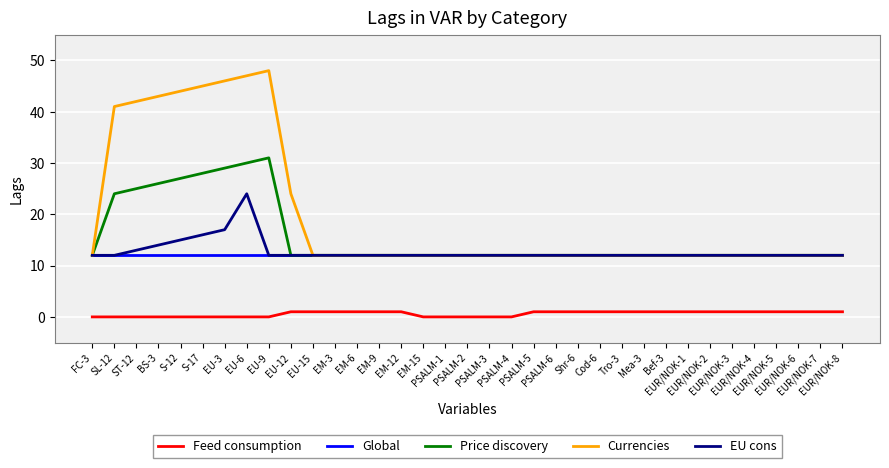

Reading left to right, what are all the values shown in this chart?

Feed consumption: FC-3=0	SL-12=0	ST-12=0	BS-3=0	S-12=0	S-17=0	EU-3=0	EU-6=0	EU-9=0	EU-12=1	EU-15=1	EM-3=1	EM-6=1	EM-9=1	EM-12=1	EM-15=0	PSALM-1=0	PSALM-2=0	PSALM-3=0	PSALM-4=0	PSALM-5=1	PSALM-6=1	Shr-6=1	Cod-6=1	Tro-3=1	Mea-3=1	Bef-3=1	EUR/NOK-1=1	EUR/NOK-2=1	EUR/NOK-3=1	EUR/NOK-4=1	EUR/NOK-5=1	EUR/NOK-6=1	EUR/NOK-7=1	EUR/NOK-8=1
Global: FC-3=12	SL-12=12	ST-12=12	BS-3=12	S-12=12	S-17=12	EU-3=12	EU-6=12	EU-9=12	EU-12=12	EU-15=12	EM-3=12	EM-6=12	EM-9=12	EM-12=12	EM-15=12	PSALM-1=12	PSALM-2=12	PSALM-3=12	PSALM-4=12	PSALM-5=12	PSALM-6=12	Shr-6=12	Cod-6=12	Tro-3=12	Mea-3=12	Bef-3=12	EUR/NOK-1=12	EUR/NOK-2=12	EUR/NOK-3=12	EUR/NOK-4=12	EUR/NOK-5=12	EUR/NOK-6=12	EUR/NOK-7=12	EUR/NOK-8=12
Price discovery: FC-3=12	SL-12=24	ST-12=25	BS-3=26	S-12=27	S-17=28	EU-3=29	EU-6=30	EU-9=31	EU-12=12	EU-15=12	EM-3=12	EM-6=12	EM-9=12	EM-12=12	EM-15=12	PSALM-1=12	PSALM-2=12	PSALM-3=12	PSALM-4=12	PSALM-5=12	PSALM-6=12	Shr-6=12	Cod-6=12	Tro-3=12	Mea-3=12	Bef-3=12	EUR/NOK-1=12	EUR/NOK-2=12	EUR/NOK-3=12	EUR/NOK-4=12	EUR/NOK-5=12	EUR/NOK-6=12	EUR/NOK-7=12	EUR/NOK-8=12
Currencies: FC-3=12	SL-12=41	ST-12=42	BS-3=43	S-12=44	S-17=45	EU-3=46	EU-6=47	EU-9=48	EU-12=24	EU-15=12	EM-3=12	EM-6=12	EM-9=12	EM-12=12	EM-15=12	PSALM-1=12	PSALM-2=12	PSALM-3=12	PSALM-4=12	PSALM-5=12	PSALM-6=12	Shr-6=12	Cod-6=12	Tro-3=12	Mea-3=12	Bef-3=12	EUR/NOK-1=12	EUR/NOK-2=12	EUR/NOK-3=12	EUR/NOK-4=12	EUR/NOK-5=12	EUR/NOK-6=12	EUR/NOK-7=12	EUR/NOK-8=12
EU cons: FC-3=12	SL-12=12	ST-12=13	BS-3=14	S-12=15	S-17=16	EU-3=17	EU-6=24	EU-9=12	EU-12=12	EU-15=12	EM-3=12	EM-6=12	EM-9=12	EM-12=12	EM-15=12	PSALM-1=12	PSALM-2=12	PSALM-3=12	PSALM-4=12	PSALM-5=12	PSALM-6=12	Shr-6=12	Cod-6=12	Tro-3=12	Mea-3=12	Bef-3=12	EUR/NOK-1=12	EUR/NOK-2=12	EUR/NOK-3=12	EUR/NOK-4=12	EUR/NOK-5=12	EUR/NOK-6=12	EUR/NOK-7=12	EUR/NOK-8=12